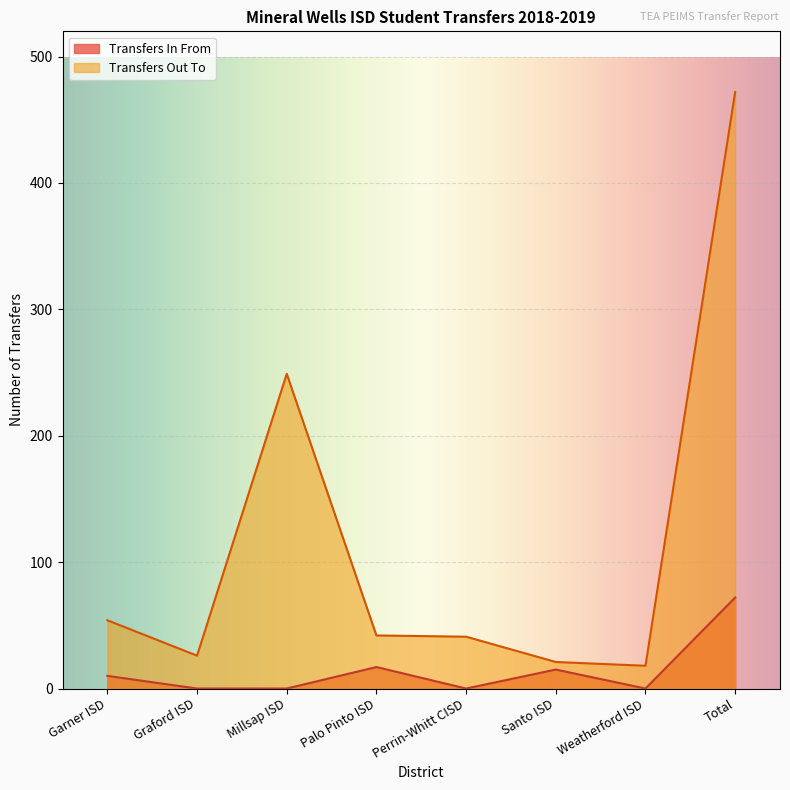

What value does the Transfers Out To series have at Total?

472